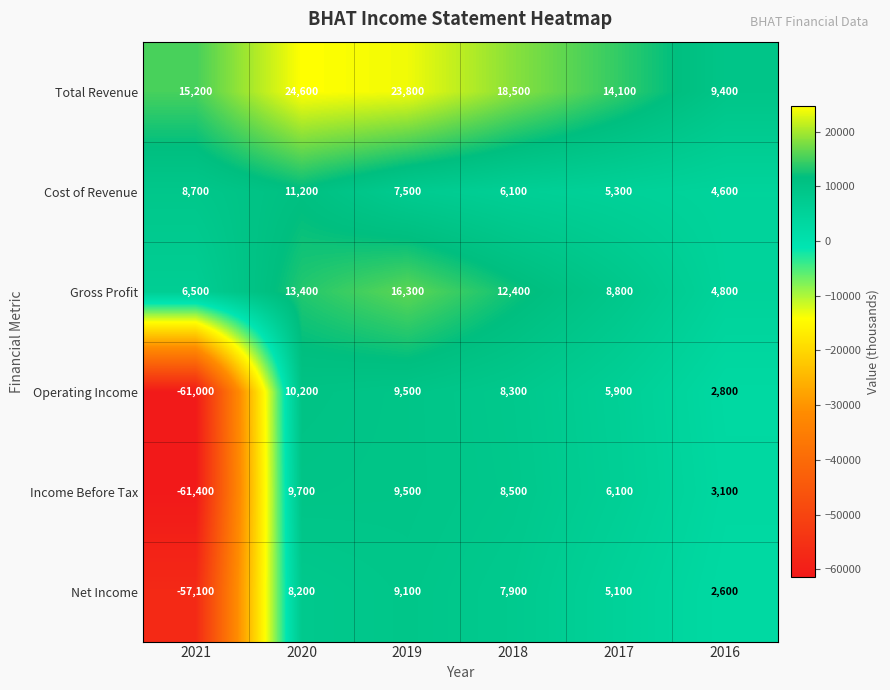

The value of Gross Profit at 2019 is 16300. True or false?

True